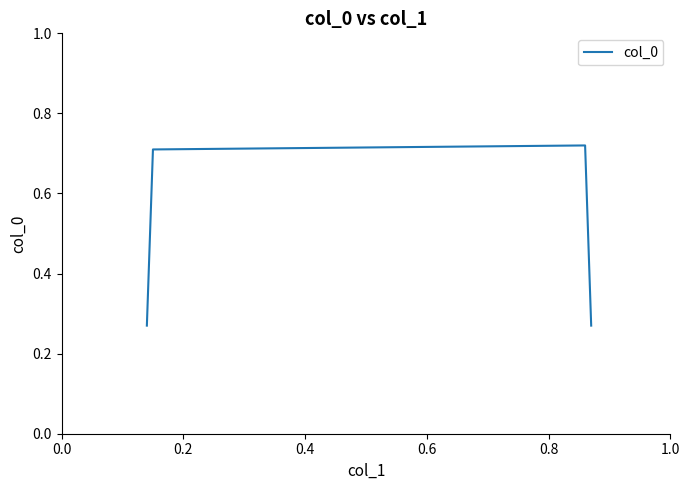

True or false: there are more than 0 points higher than both neighbors.

True